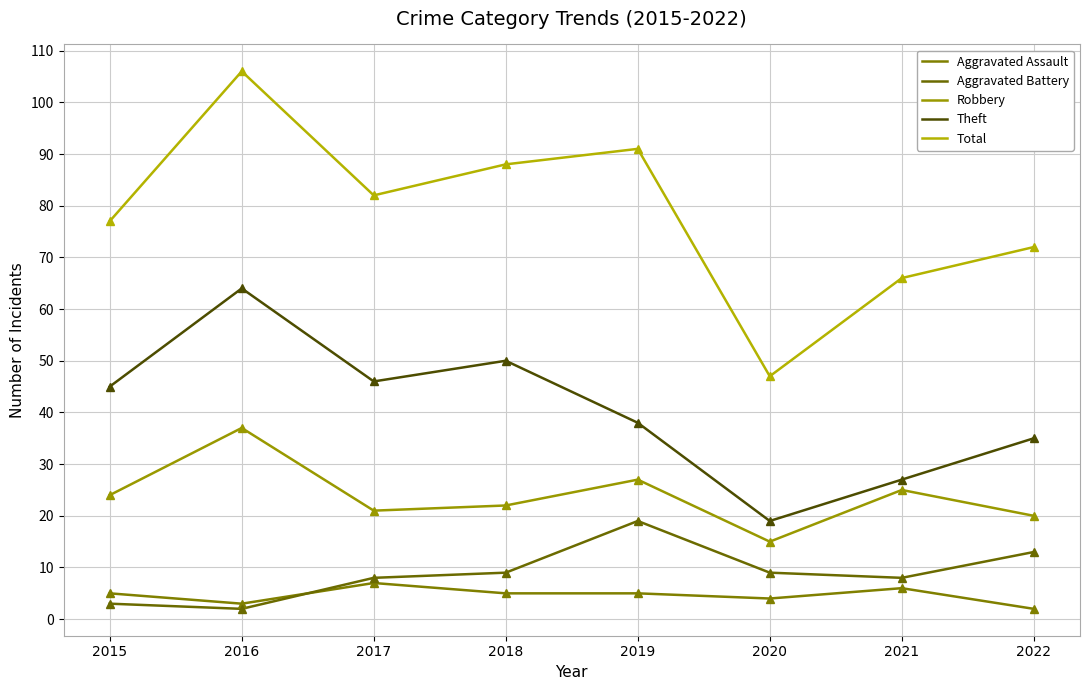

True or false: Total and Aggravated Battery cross at least once.

False